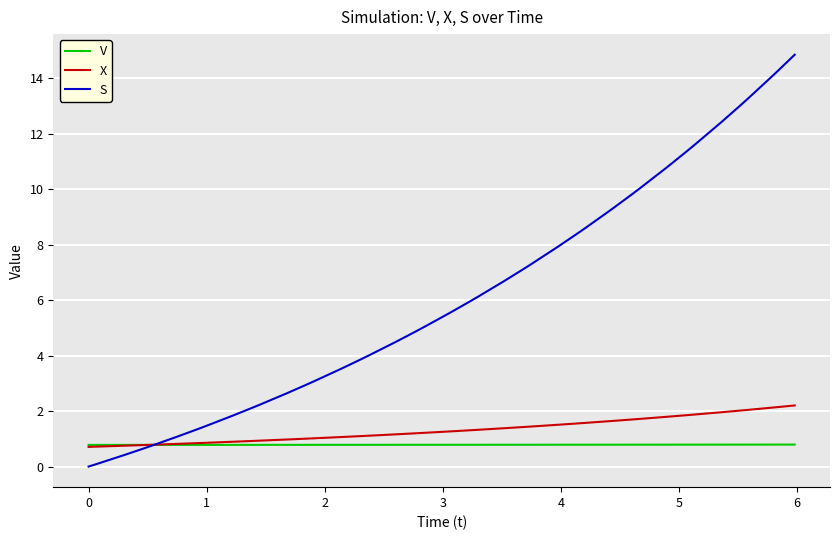

List the series in order of their peak value, highest first.

S, X, V